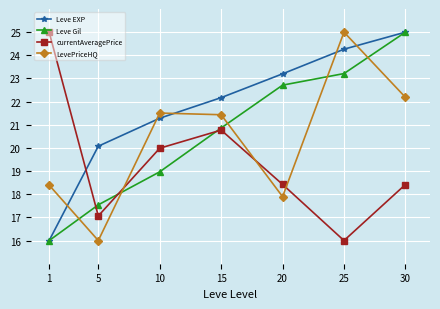

What is the sum of all Leve Gil values?

144.3